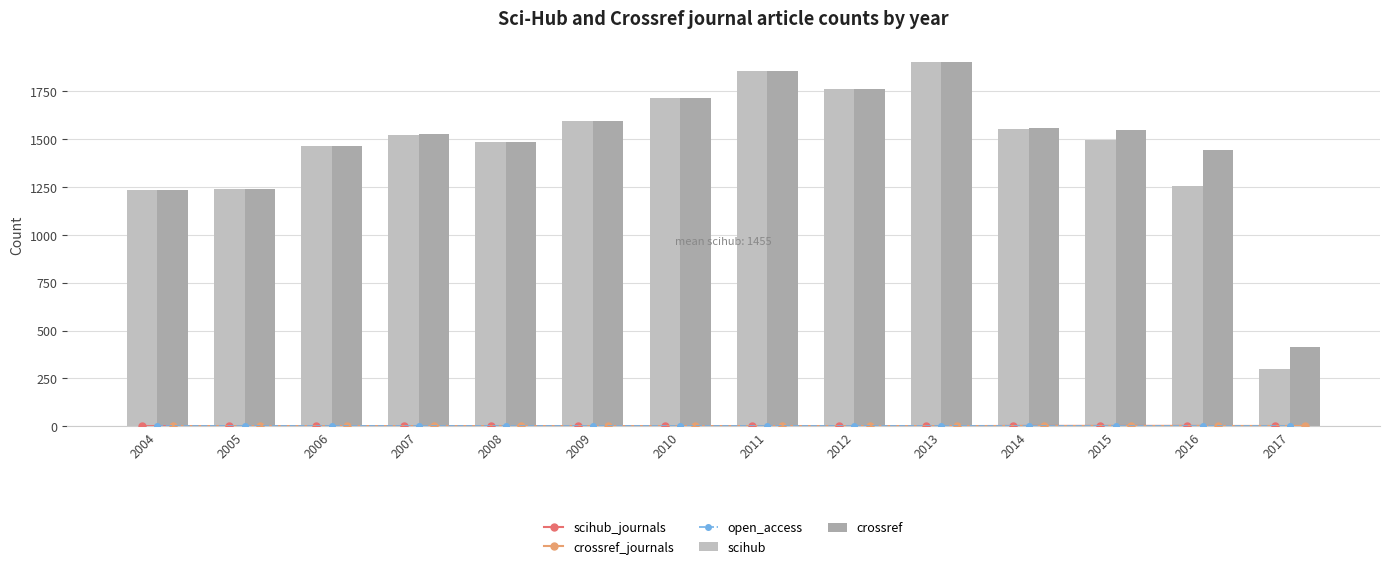

Read the scihub value at 2010, to the nearest 10.

1710